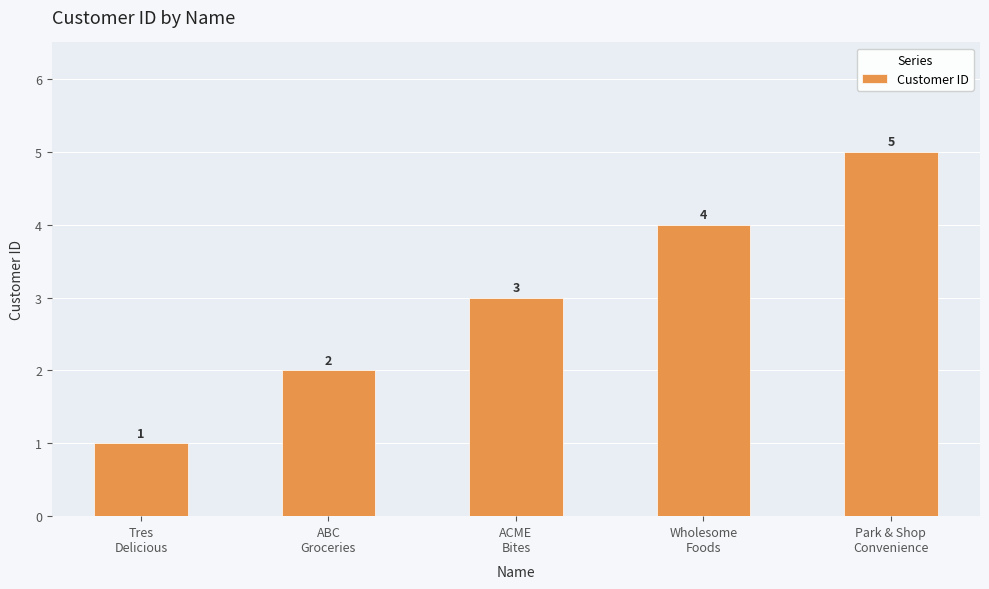

Approximately how many times larger is the value at Park & Shop
Convenience compared to ABC
Groceries?

2.5